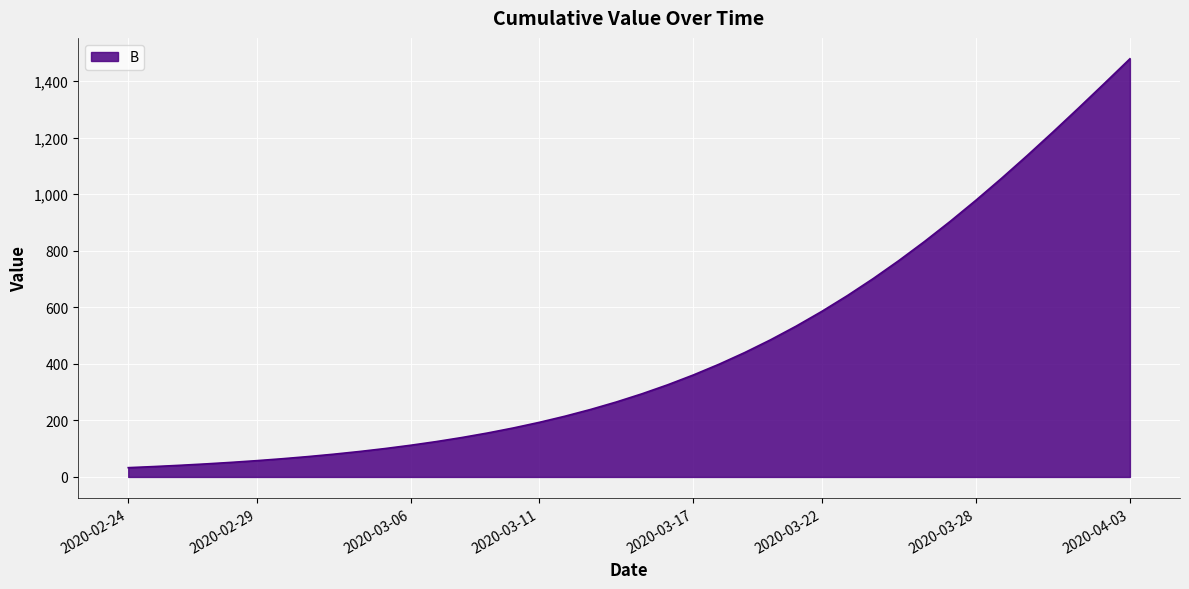

What is the smallest value displayed?

32.8